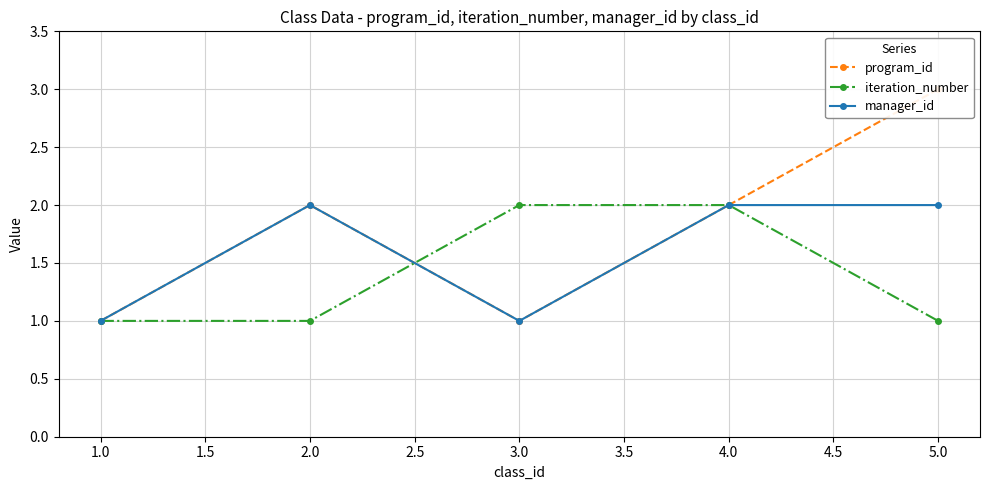

True or false: manager_id has a value of 2 at 2.0.

True